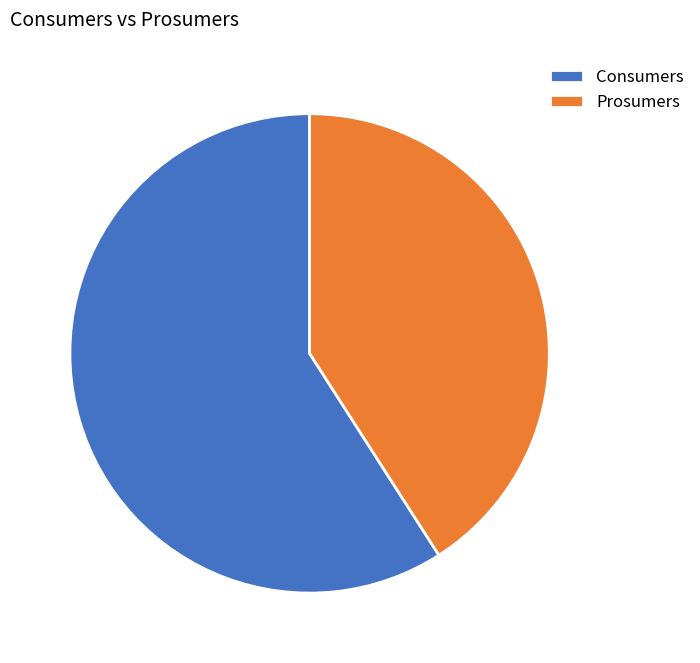

Rank the categories by value from highest to lowest.

Consumers, Prosumers